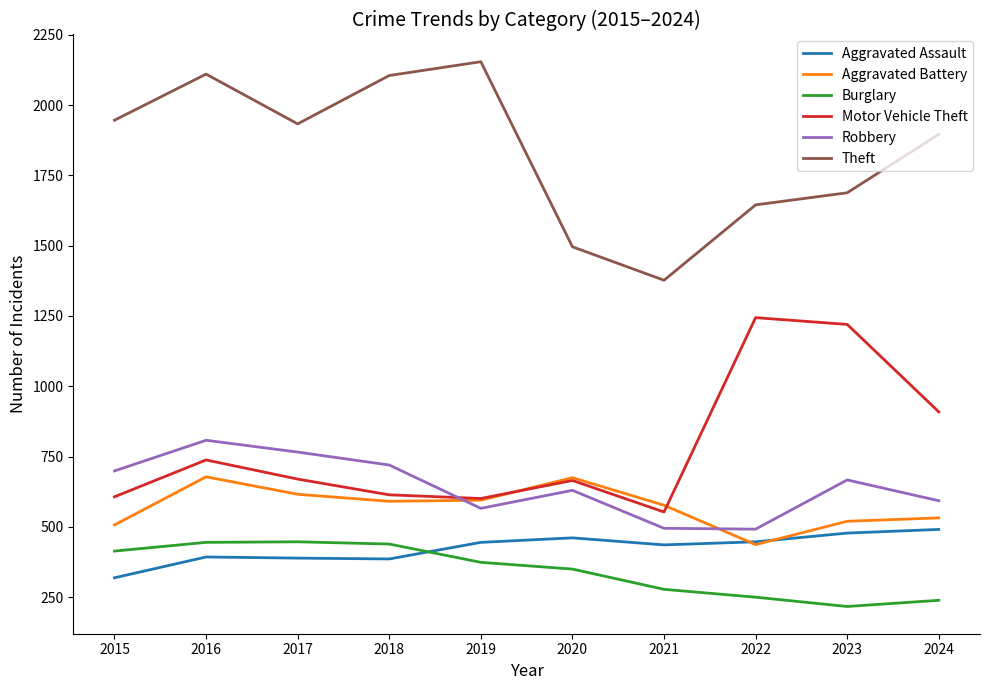

At which category is the sum across all series the highest?

2016